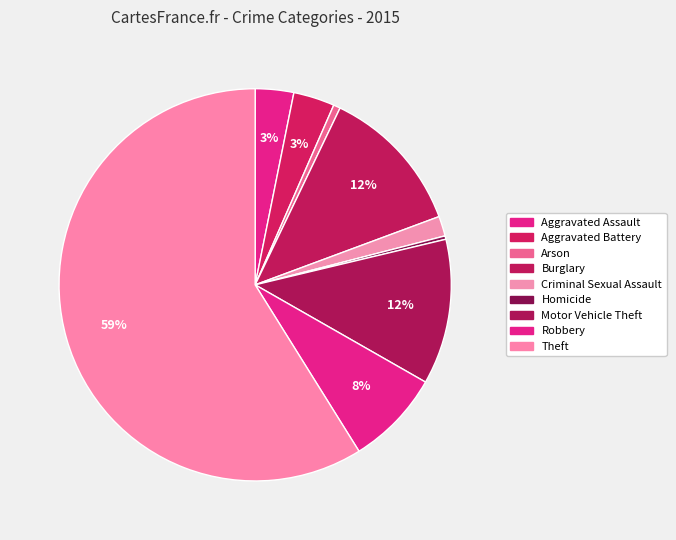

To the nearest percent, what percentage of the pie is Arson?

1%